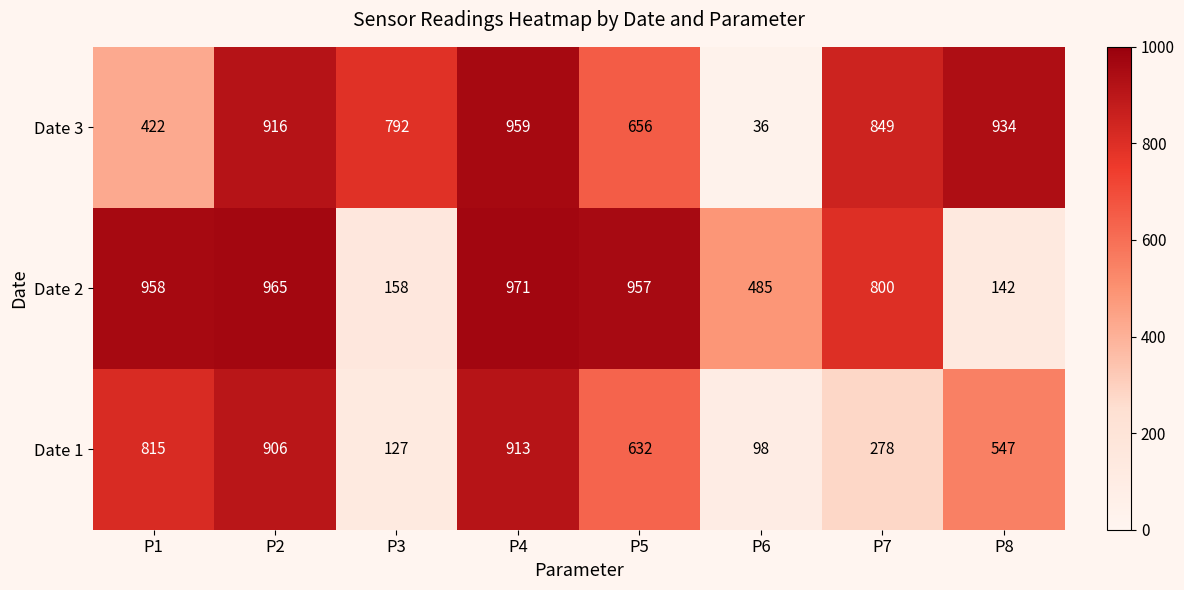

Is it true that Date 2 equals 958 at P1?

True